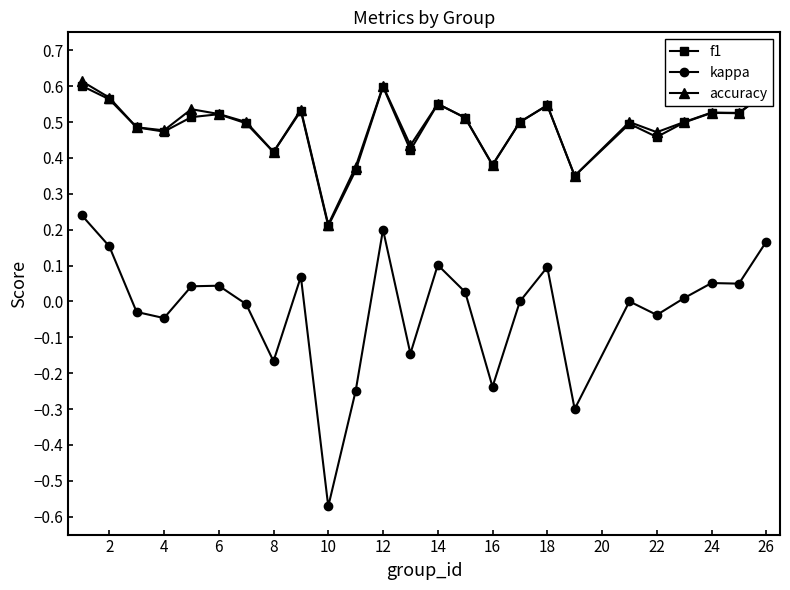

True or false: kappa has more than 0 interior local peaks.

True